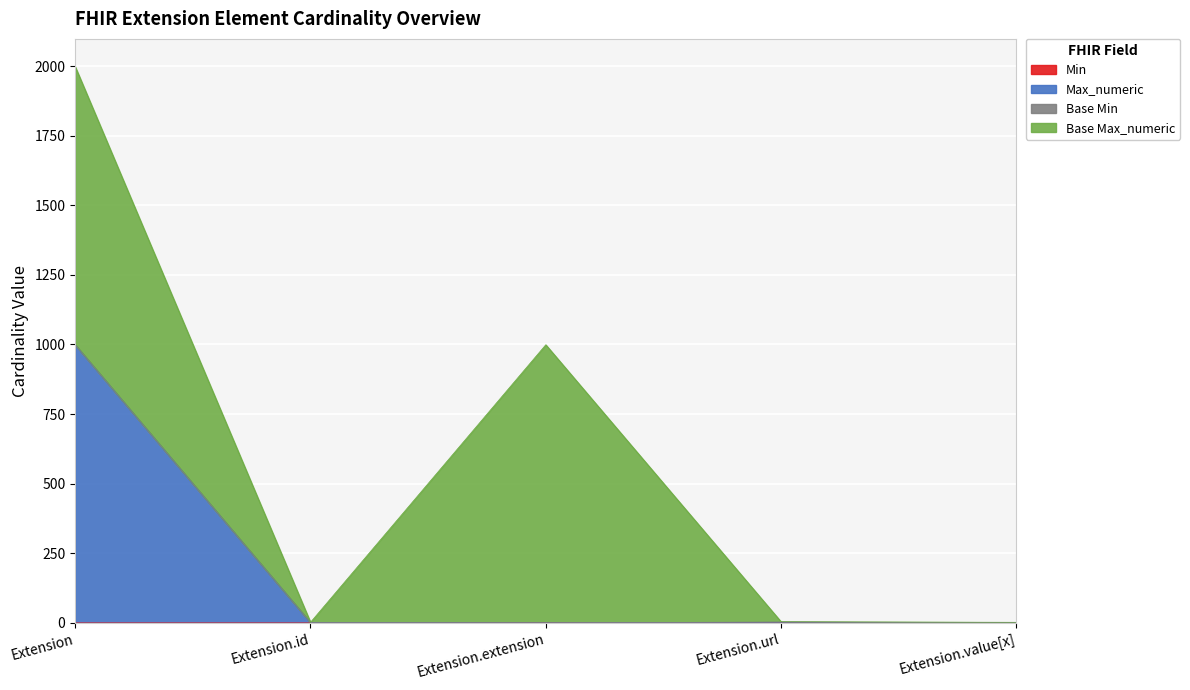

What is the difference between the Max_numeric values at Extension.id and Extension.extension?

1